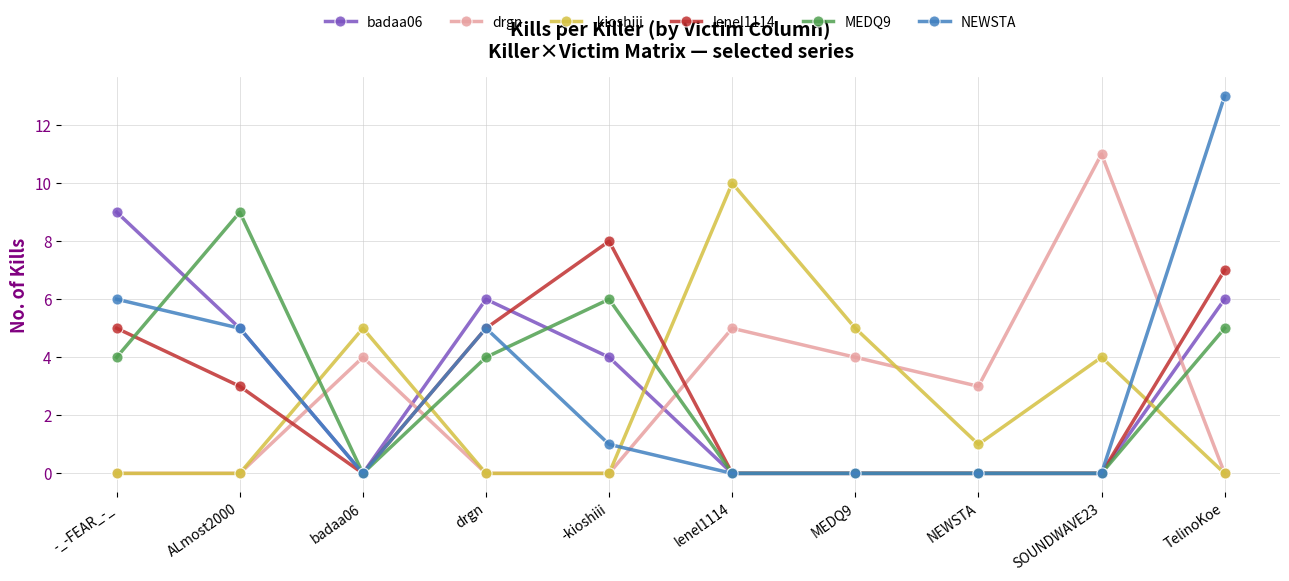

How many distinct data groups are displayed?

6